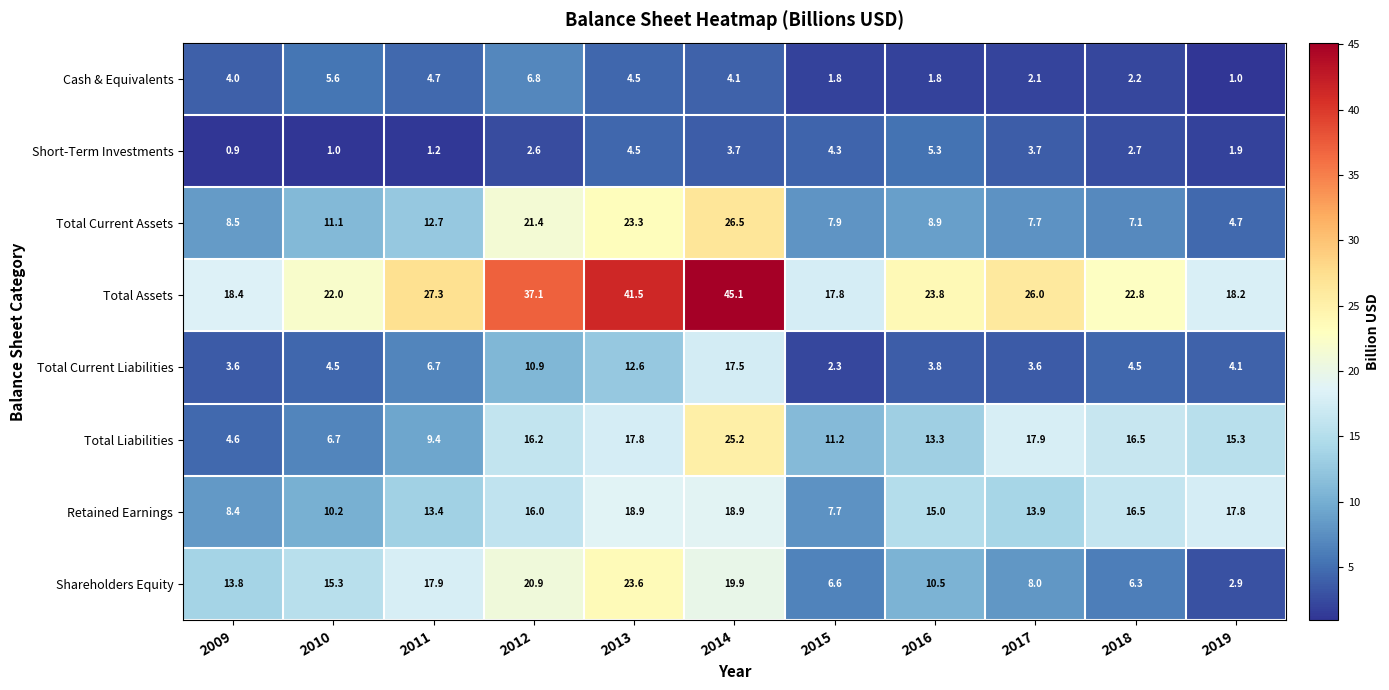

What is the highest value of the Total Current Assets series?

26.5